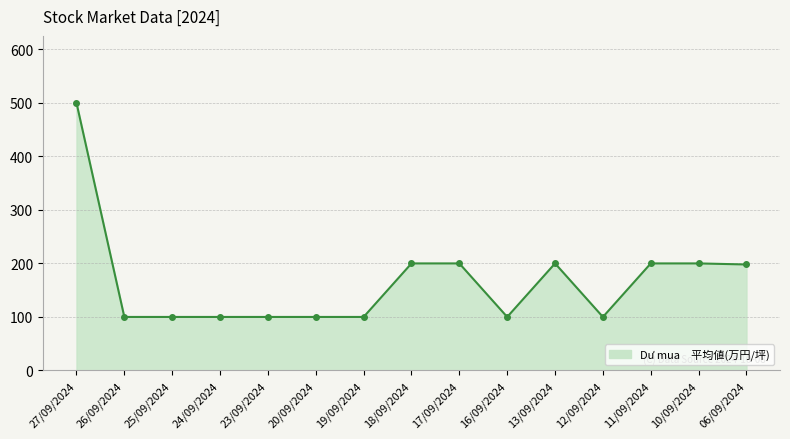

What is the ratio of the value at 12/09/2024 to the value at 23/09/2024?

1.0